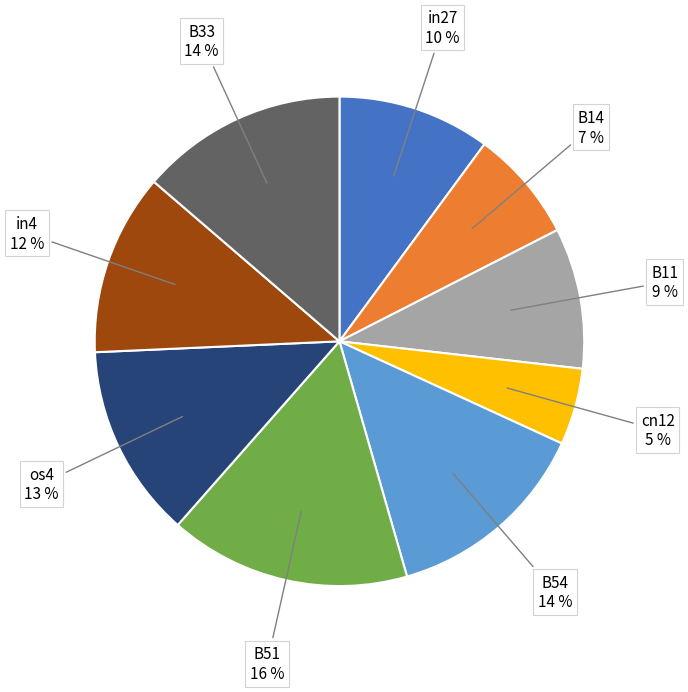

Is there a majority slice in this chart?

No